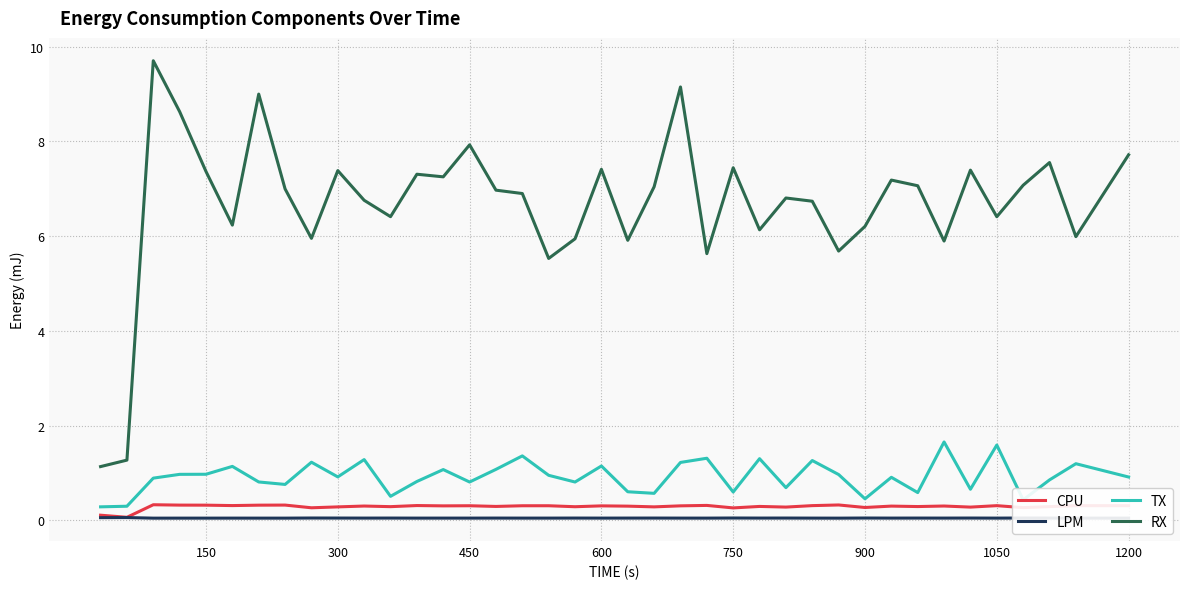

Which series has the largest range (max minus min)?

RX